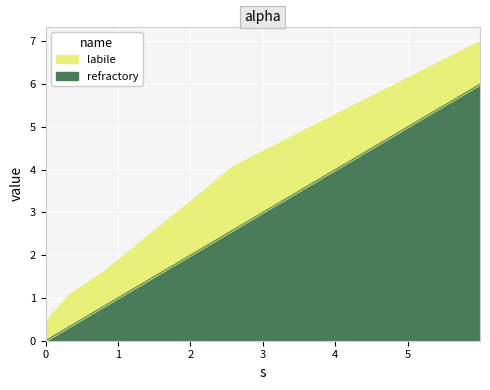

What position from the left is 0.0?

1